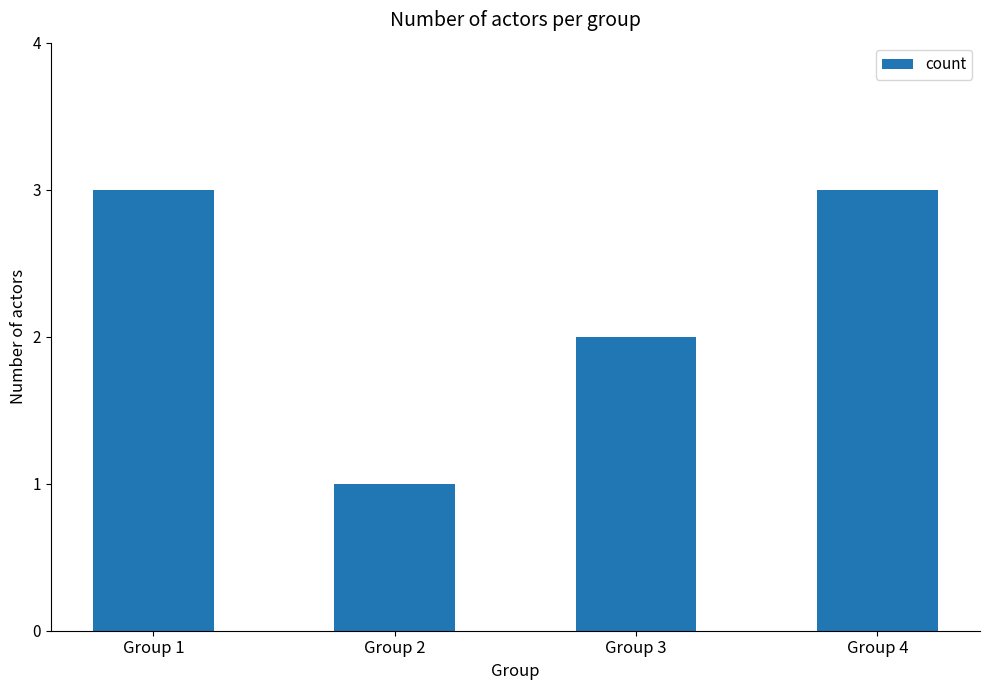

How many distinct data groups are displayed?

1